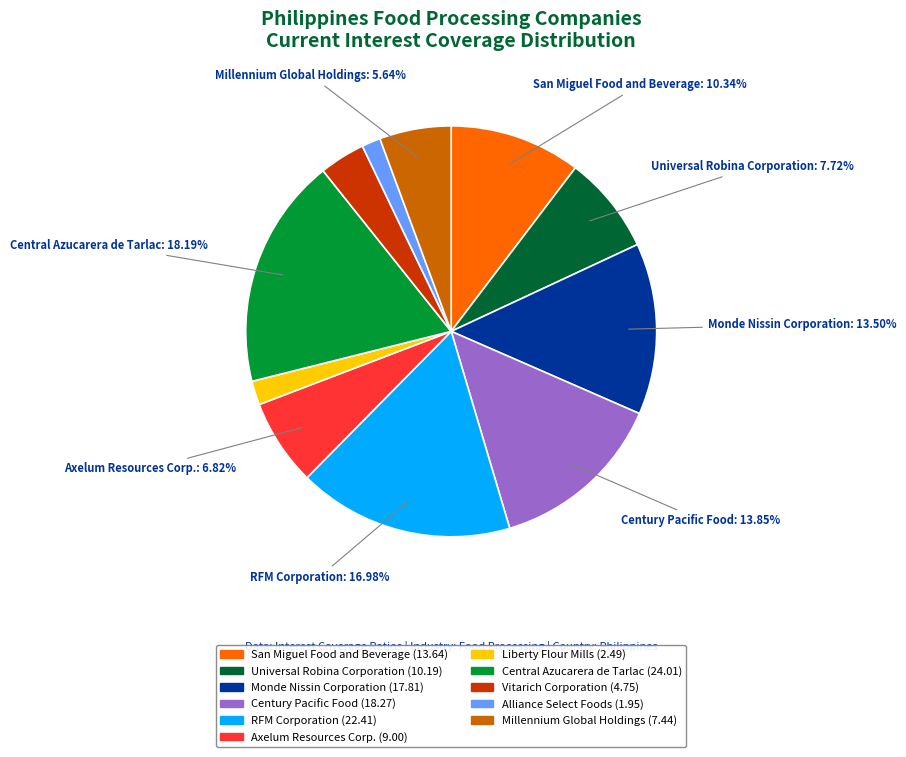

Count the number of slices in the pie.

11